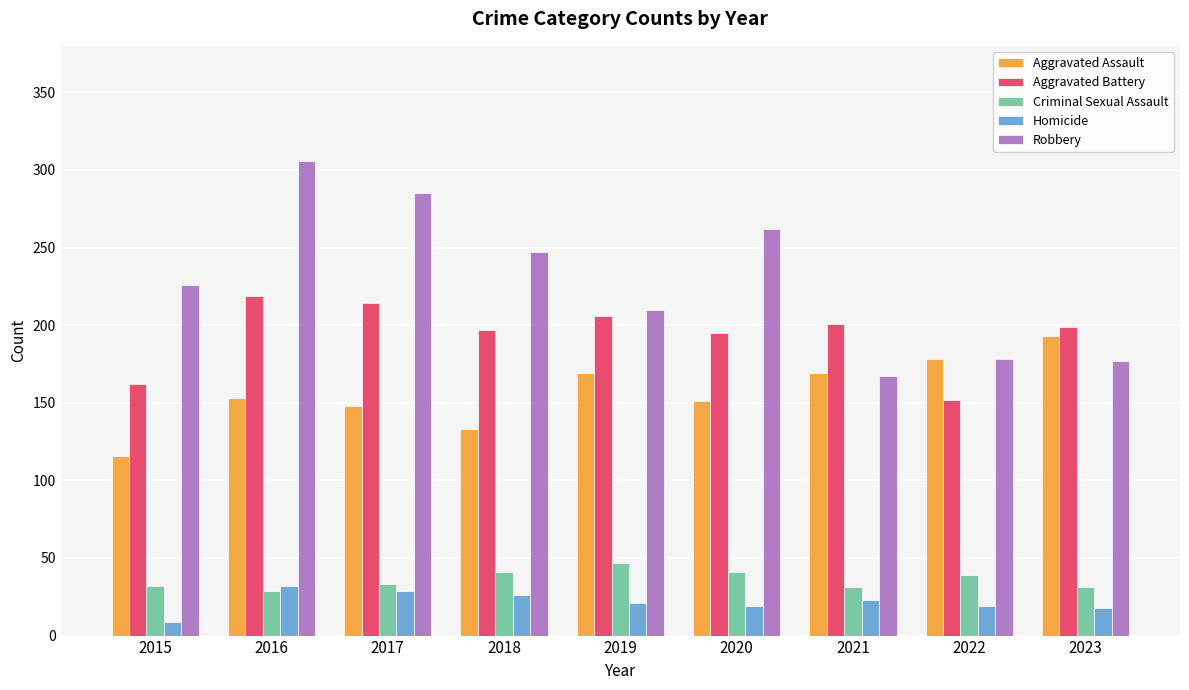

What is the sum of all Aggravated Assault values?

1410